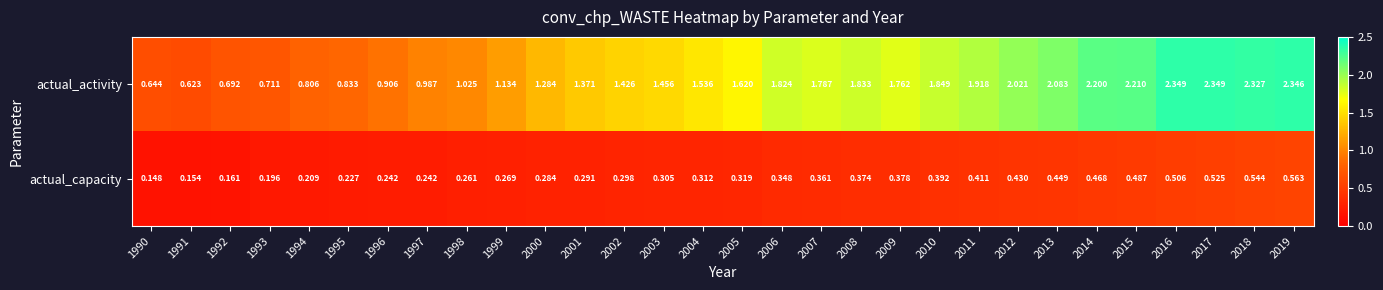

Is the value of actual_capacity at 1999 greater than the value of actual_activity at 1990?

No